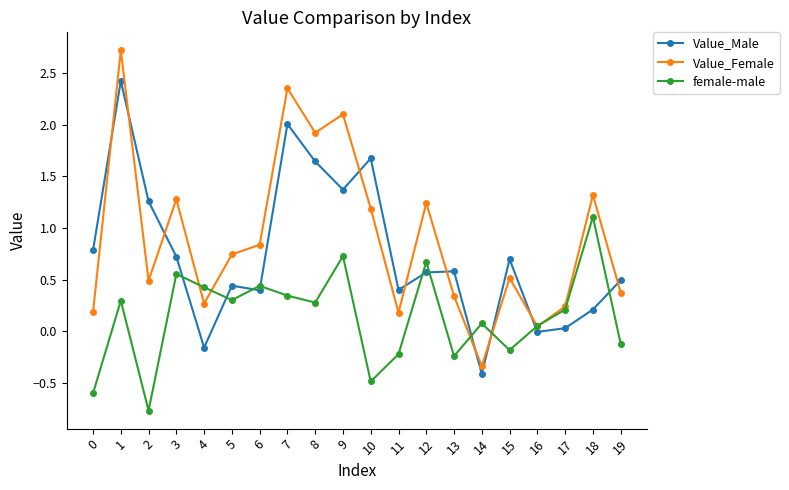

How many lines are shown in the chart?

3